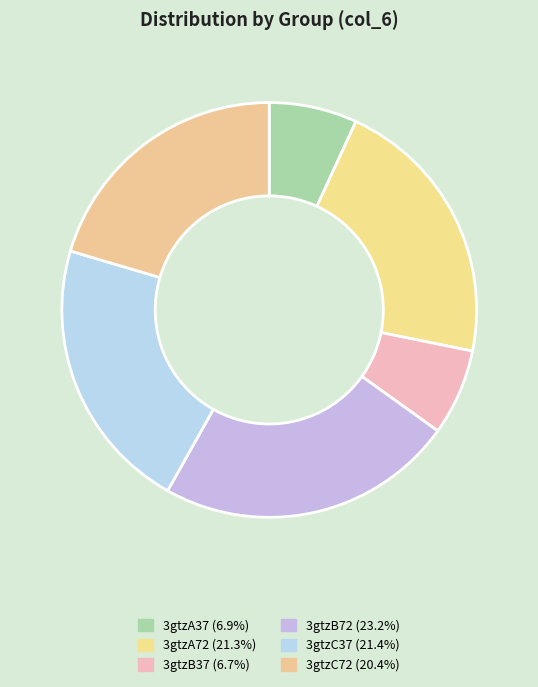

Does 3gtzC72 account for over 50% of the chart?

No